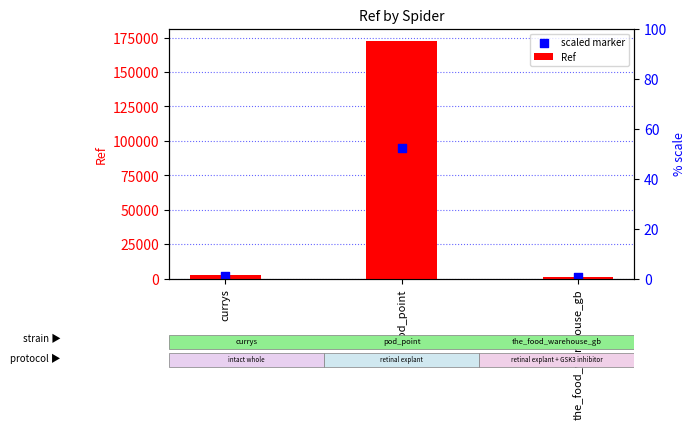

At which category is the sum across all series the highest?

pod_point